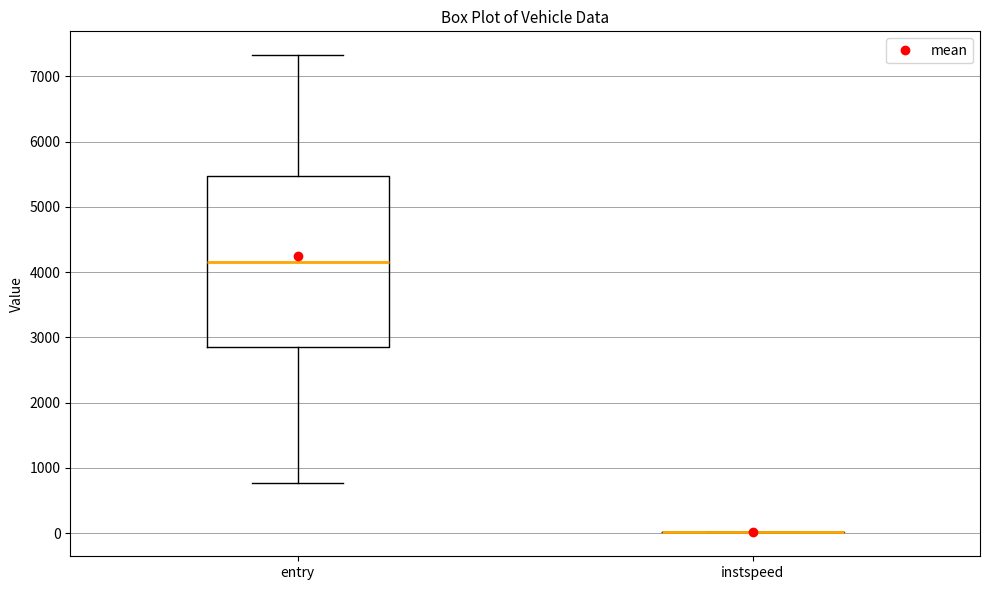

Which box is the tallest, from its lower edge to its upper edge?

entry